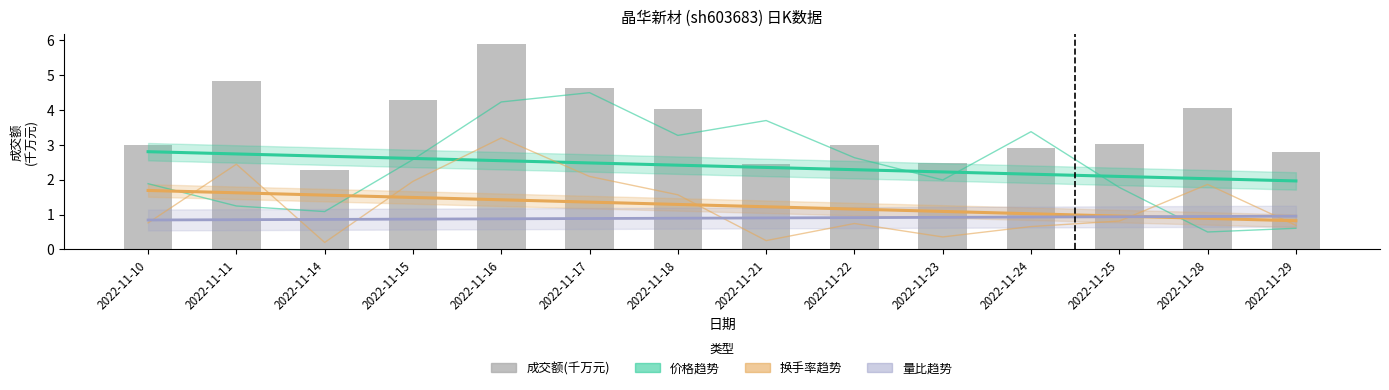

What value does the 量比趋势 series have at 2022-11-14?

0.9